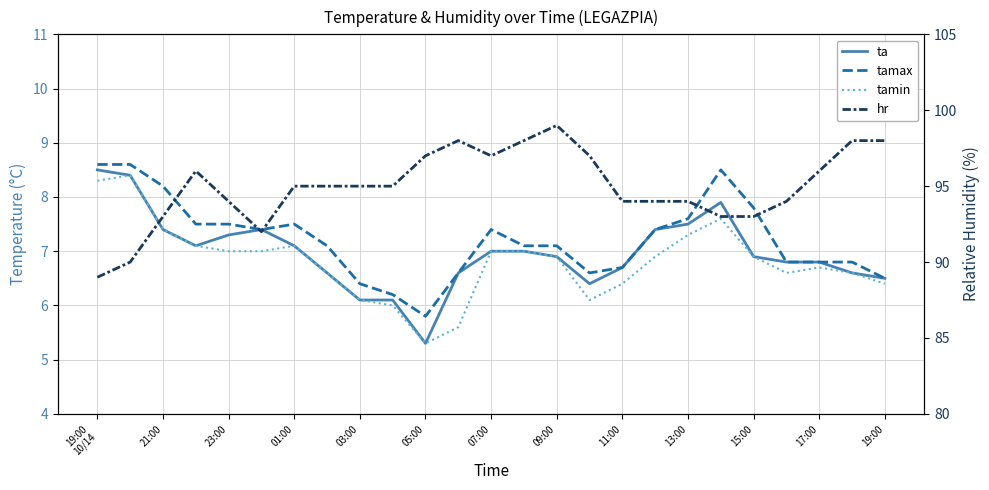

Reading left to right, extract all data points from this chart.

ta: 8.5	8.4	7.4	7.1	7.3	7.4	7.1	6.6	6.1	6.1	5.3	6.6	7.0	7.0	6.9	6.4	6.7	7.4	7.5	7.9	6.9	6.8	6.8	6.6	6.5
tamax: 8.6	8.6	8.2	7.5	7.5	7.4	7.5	7.1	6.4	6.2	5.8	6.6	7.4	7.1	7.1	6.6	6.7	7.4	7.6	8.5	7.8	6.8	6.8	6.8	6.5
tamin: 8.3	8.4	7.4	7.1	7.0	7.0	7.1	6.6	6.1	6.0	5.3	5.6	7.0	7.0	6.9	6.1	6.4	6.9	7.3	7.6	6.9	6.6	6.7	6.6	6.4
hr: 89.0	90.0	93.0	96.0	94.0	92.0	95.0	95.0	95.0	95.0	97.0	98.0	97.0	98.0	99.0	97.0	94.0	94.0	94.0	93.0	93.0	94.0	96.0	98.0	98.0